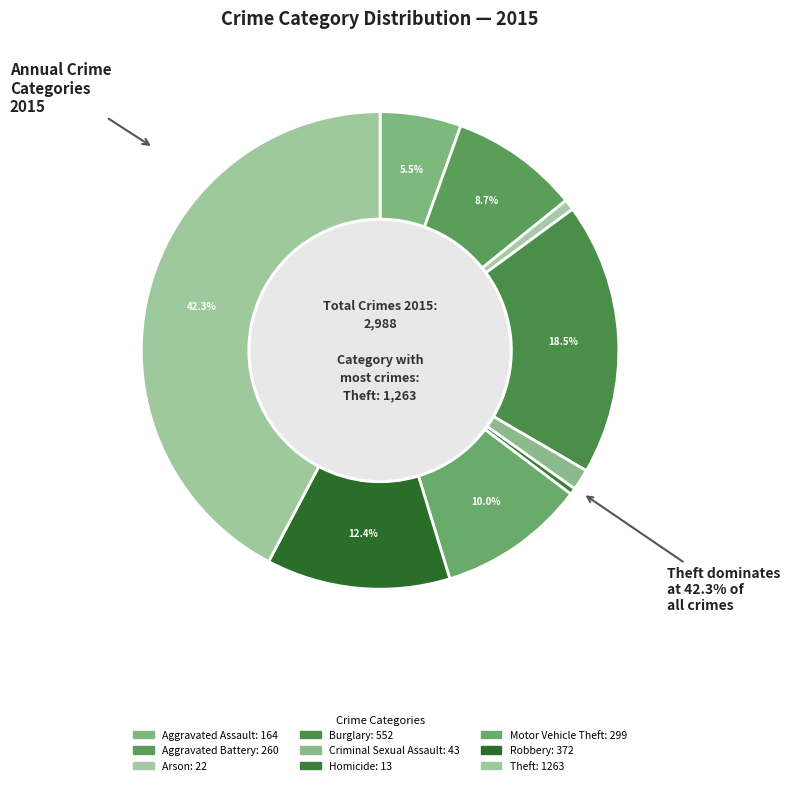

Count the number of slices in the pie.

9